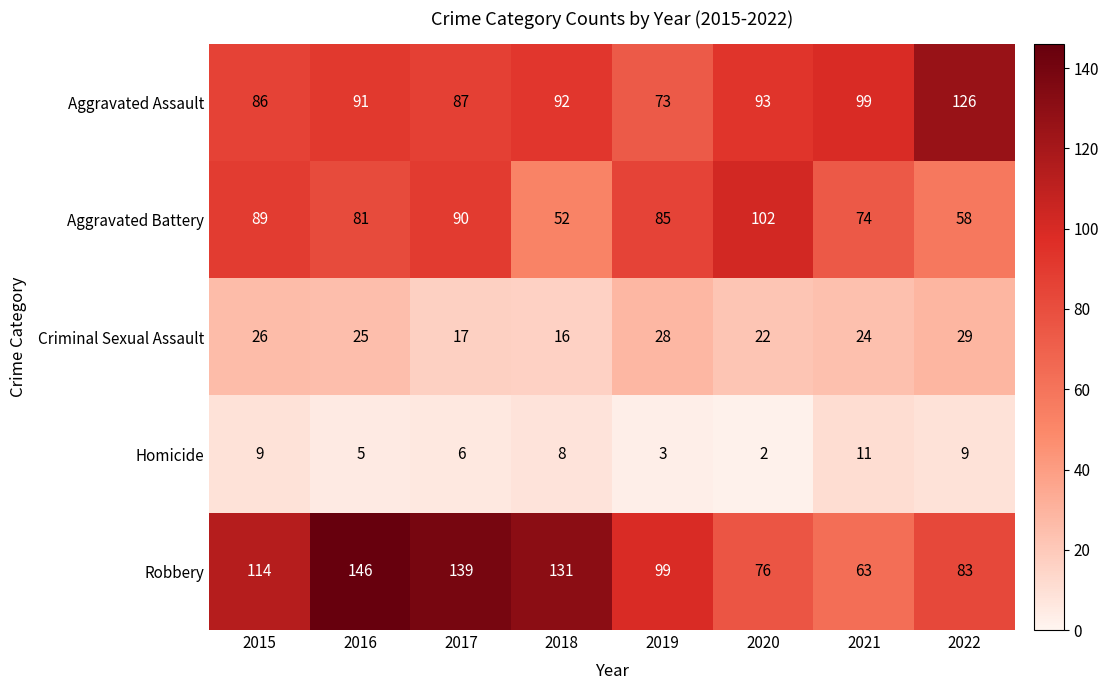

Rank the series at 2020 from lowest to highest value.

Homicide, Criminal Sexual Assault, Robbery, Aggravated Assault, Aggravated Battery